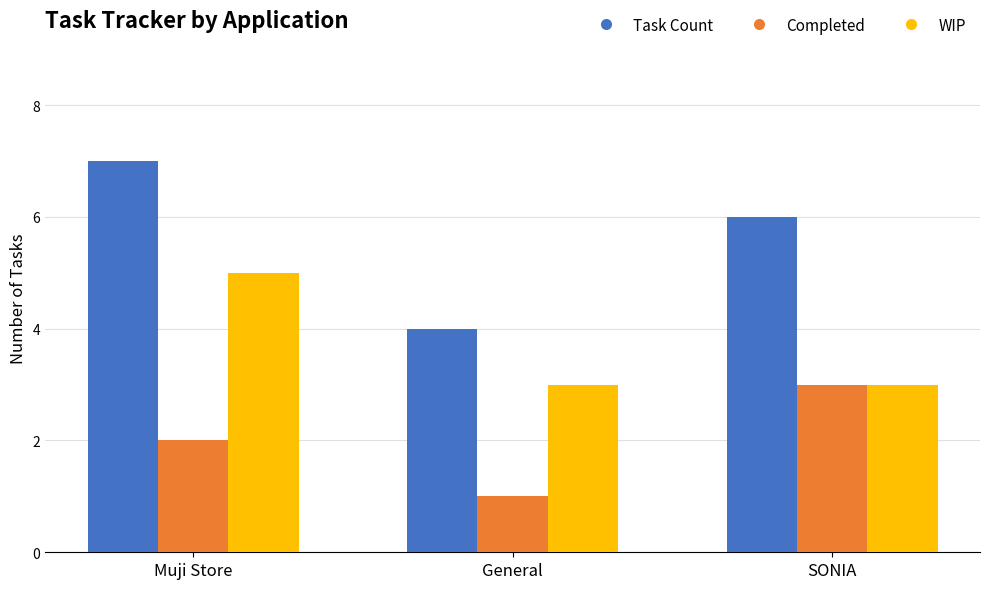

What is the spread (max minus min) of values at General?

3